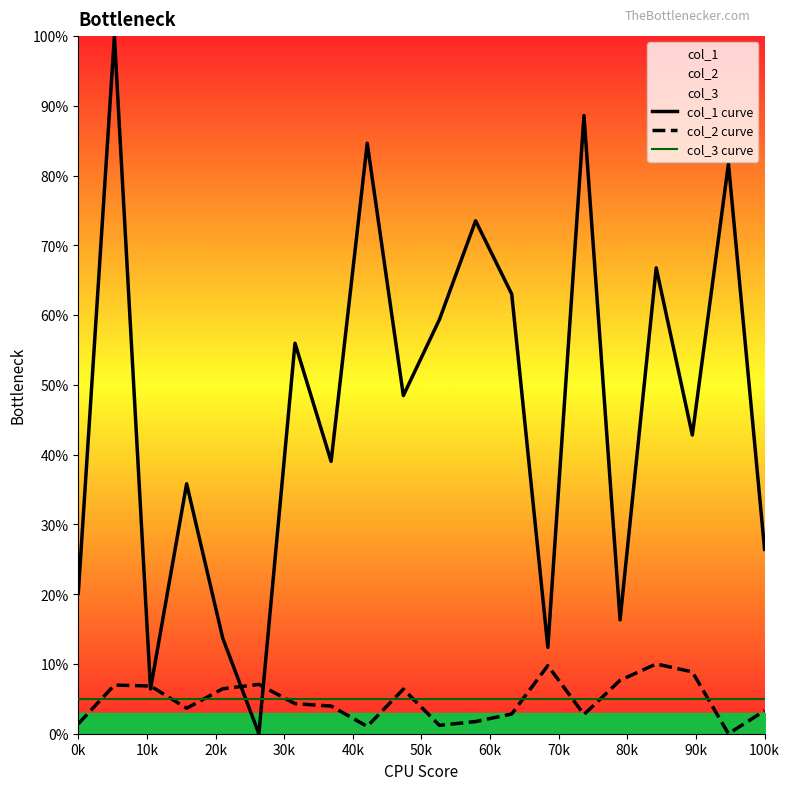

How many data points in col_2 curve are less than 4?

10